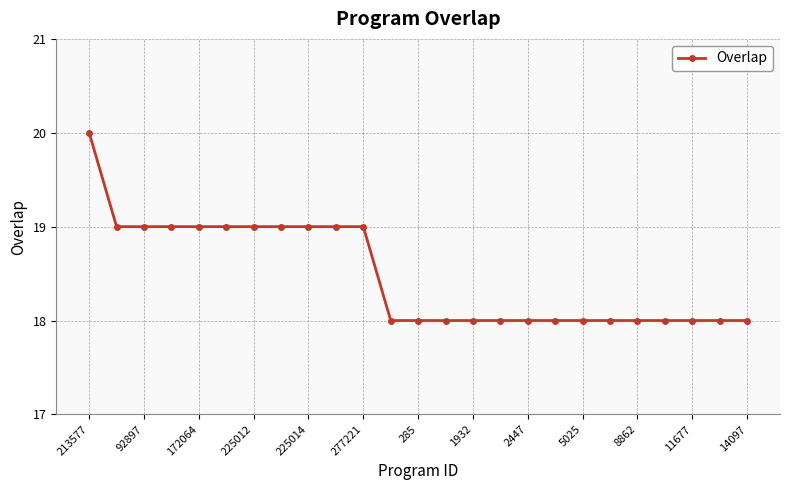

What is the value of the 13th point from the left?

18